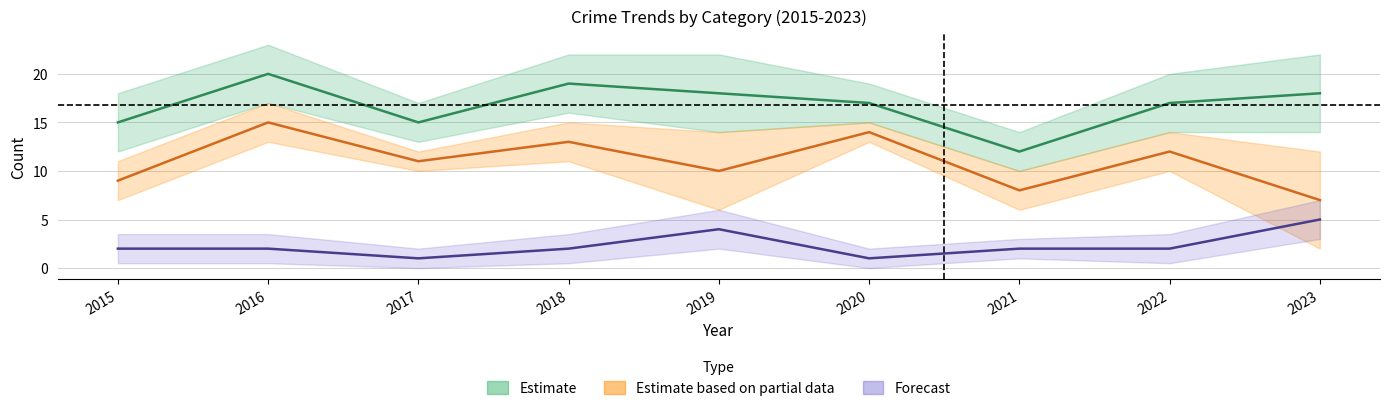

The Aggravated Assault series shows 5 at 2023. True or false?

True